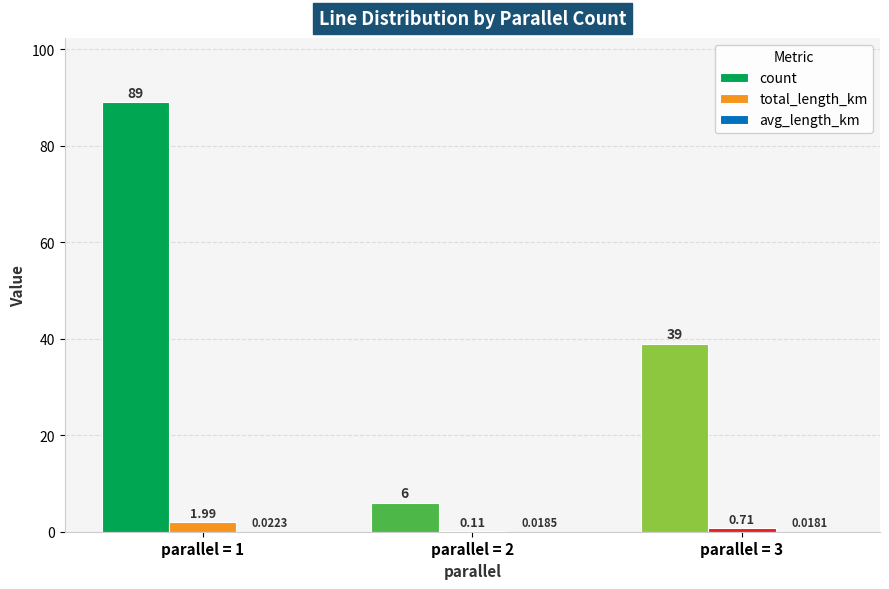

At which category is the sum across all series the highest?

parallel = 1